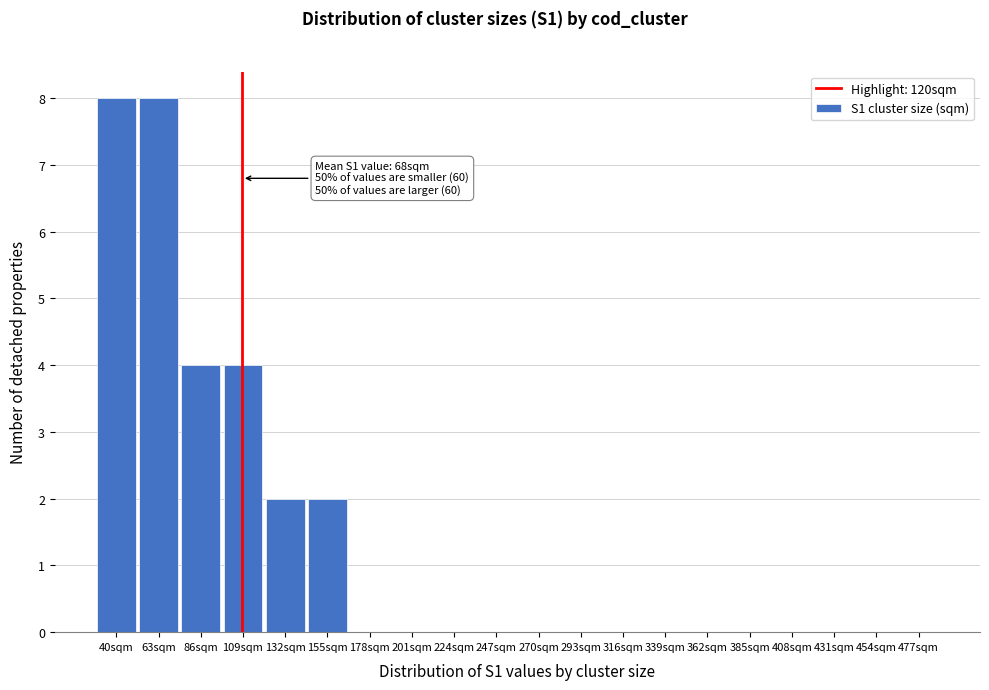

What is the maximum value shown in the chart?

8